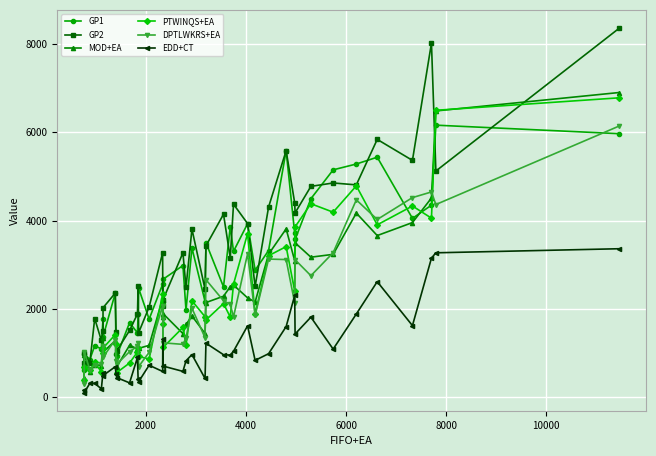

What is the greatest value displayed?

8355